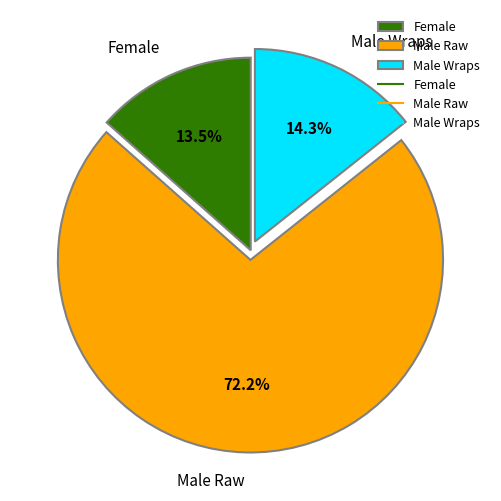

Which slice is the largest?

Male Raw